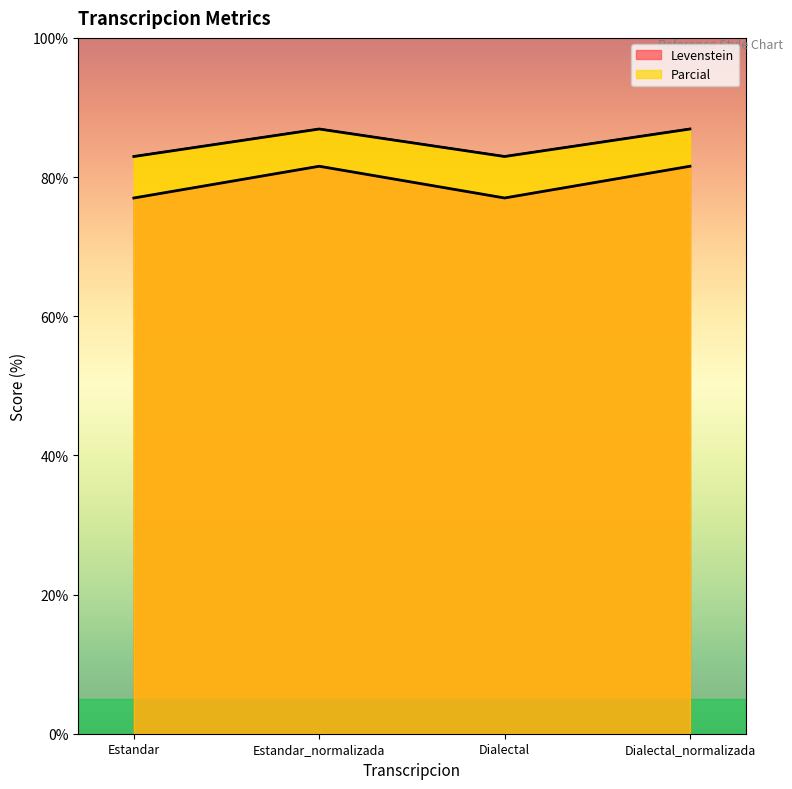

List the series in order of their peak value, highest first.

Parcial, Levenstein